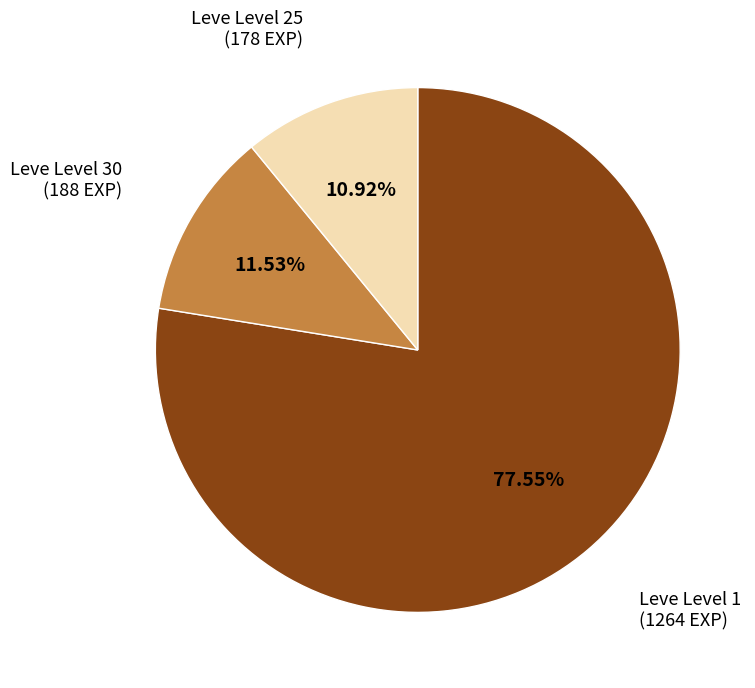

Is there a majority slice in this chart?

Yes